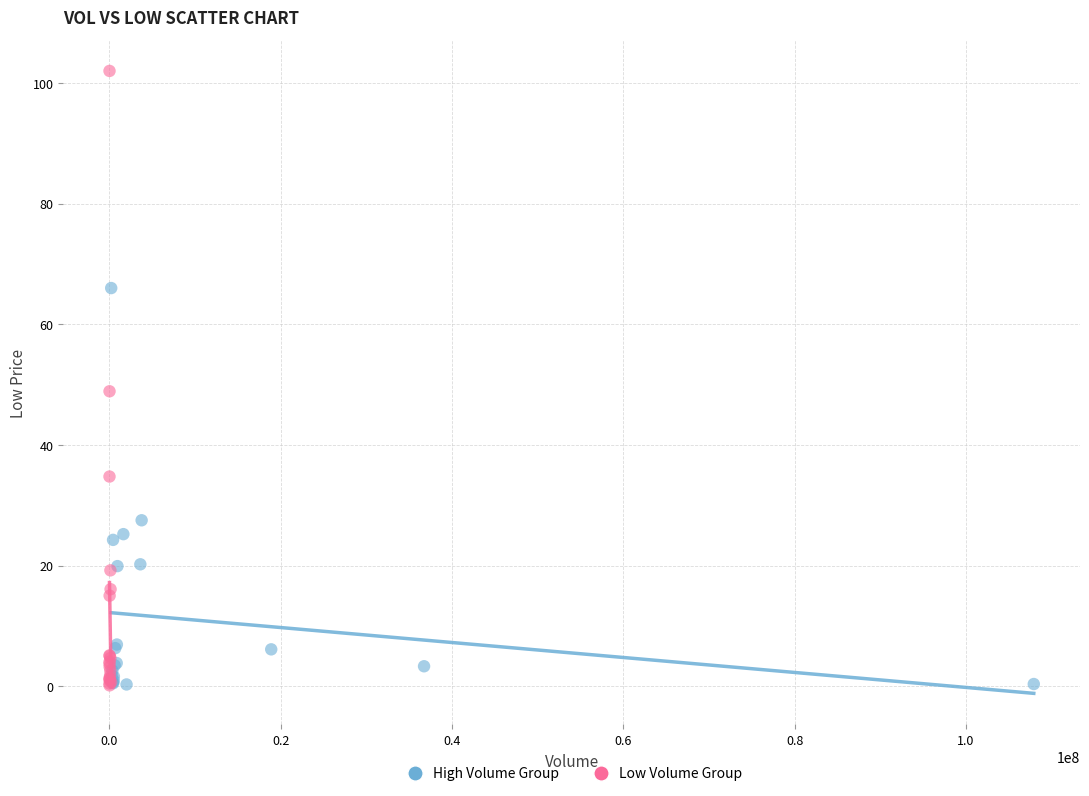

Which series has the widest spread of Y values?

Low Volume Group